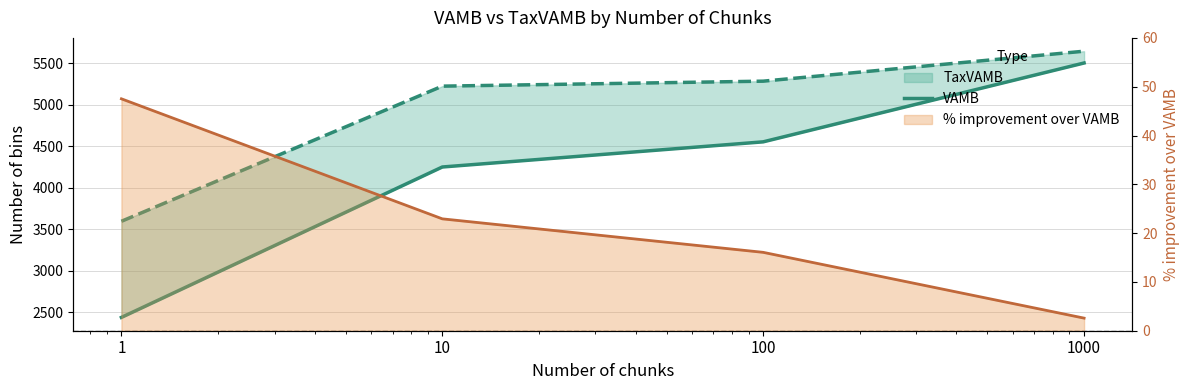

What is the sum of all values?

16740